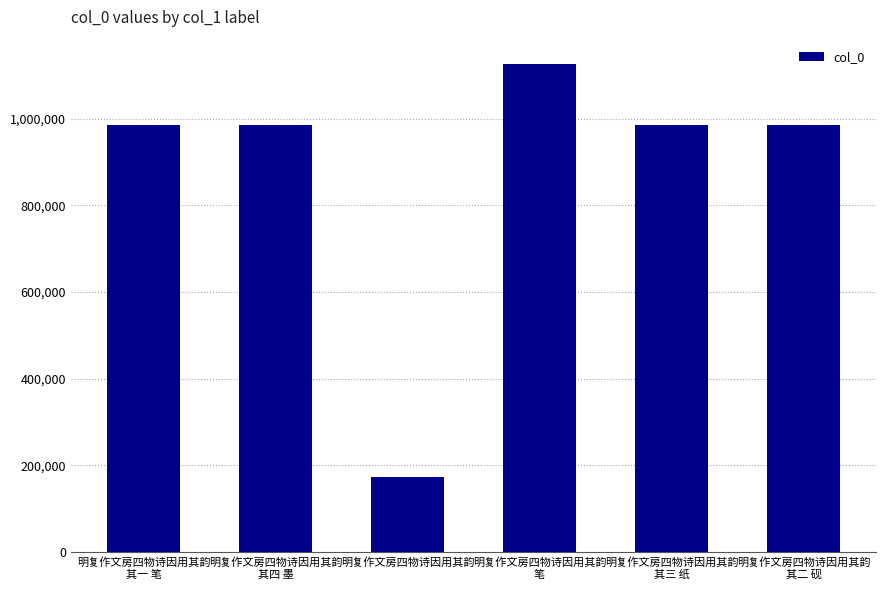

What is the difference between the maximum and minimum values?

951614